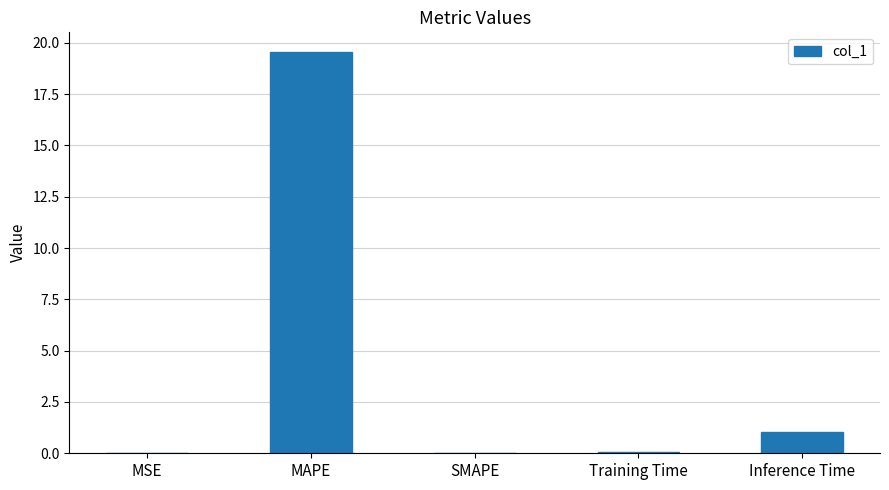

How many data points does each series have?

5